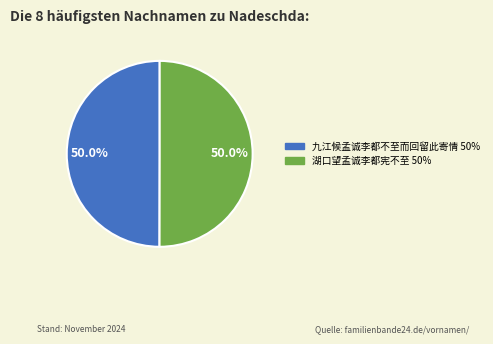

How many segments does this pie chart have?

2